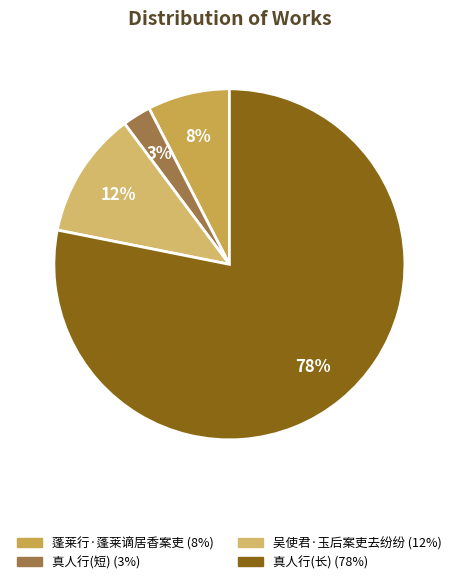

How many slices are in this pie chart?

4